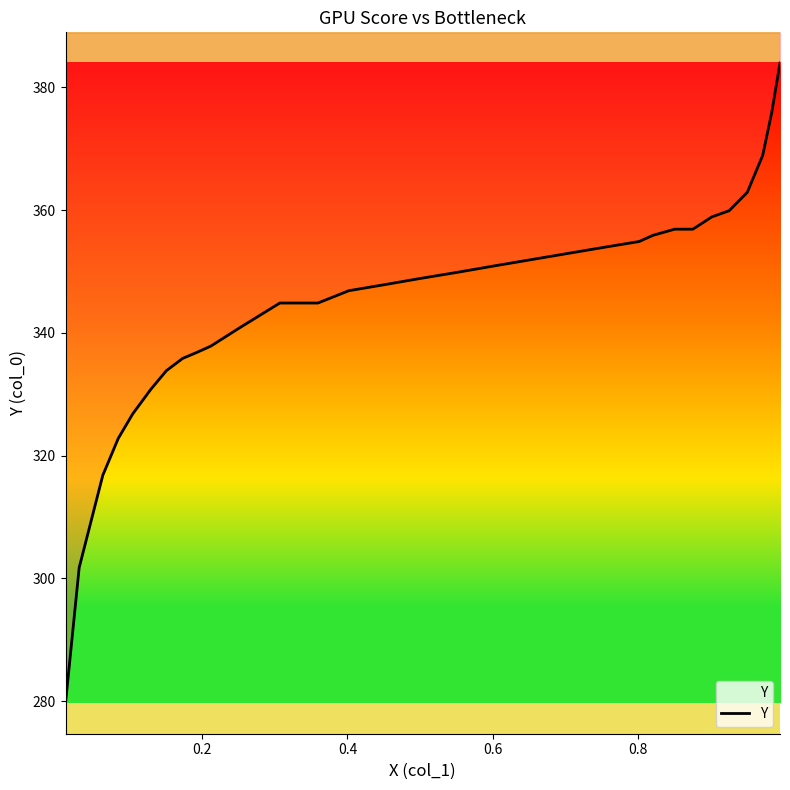

Does the chart have visible grid lines?

No